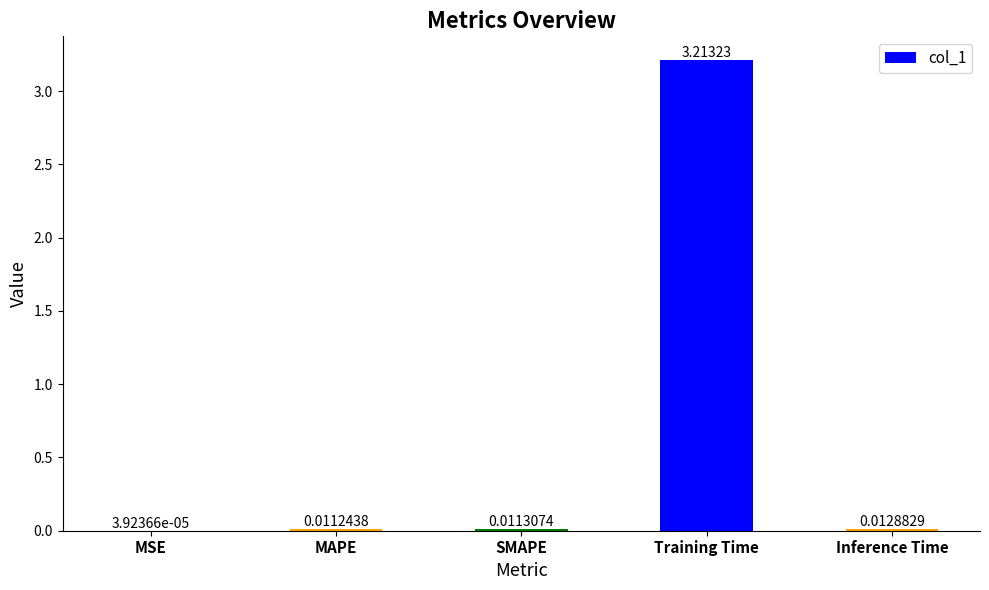

What is the sum of all values?

3.2